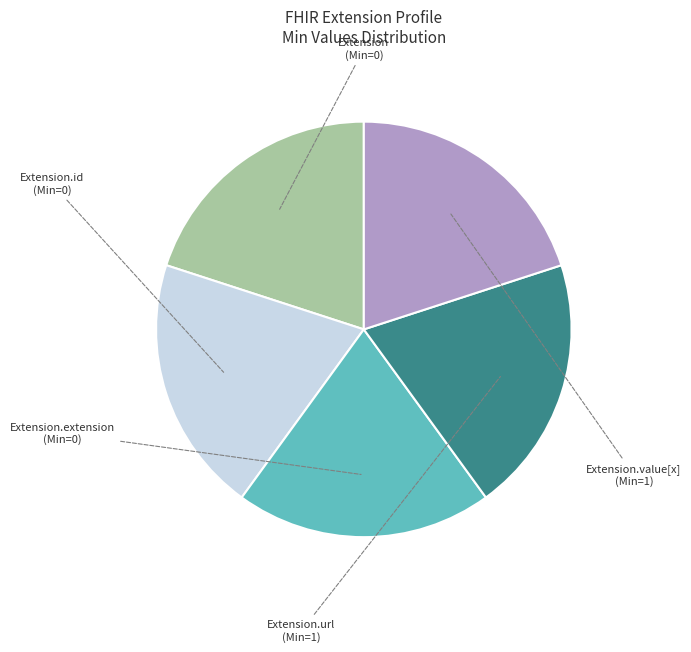

Does any single category account for the majority?

No